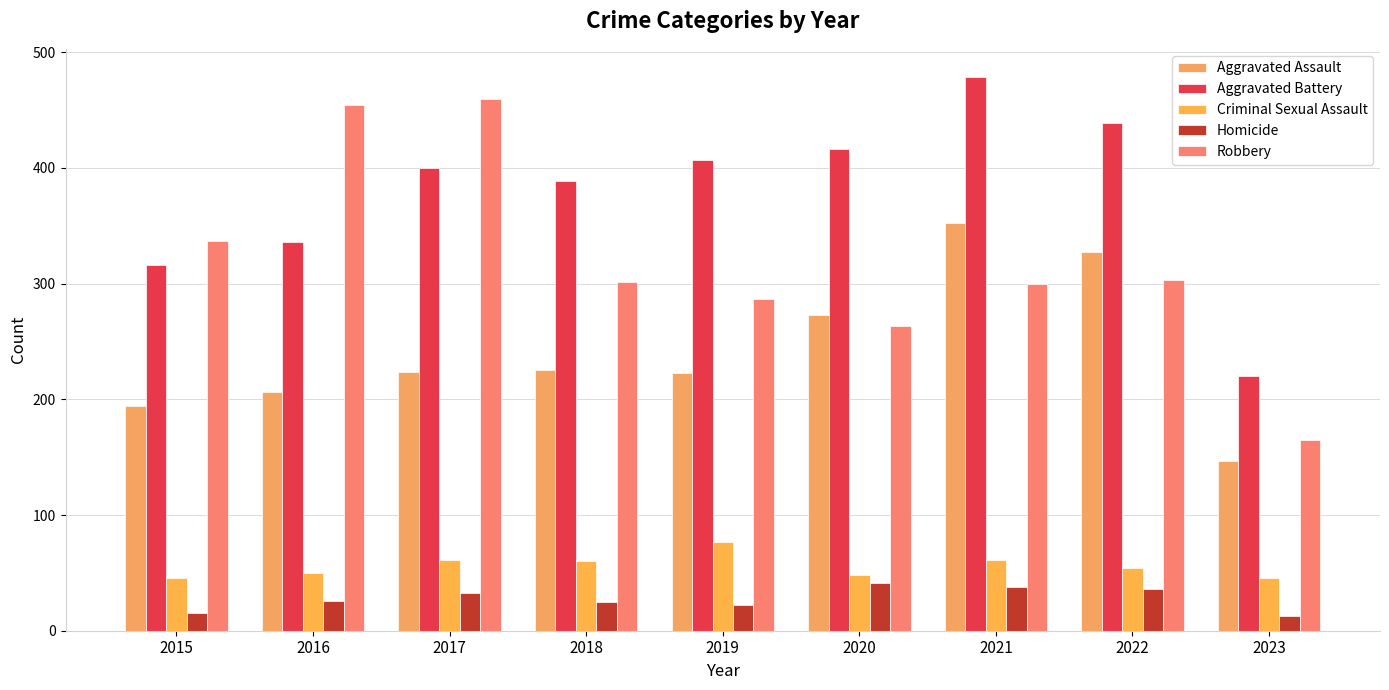

Reading left to right, extract all data points from this chart.

Aggravated Assault: 2015=194	2016=206	2017=224	2018=225	2019=223	2020=273	2021=352	2022=327	2023=147
Aggravated Battery: 2015=316	2016=336	2017=400	2018=389	2019=407	2020=416	2021=479	2022=439	2023=220
Criminal Sexual Assault: 2015=46	2016=50	2017=61	2018=60	2019=77	2020=48	2021=61	2022=54	2023=46
Homicide: 2015=15	2016=26	2017=33	2018=25	2019=22	2020=41	2021=38	2022=36	2023=13
Robbery: 2015=337	2016=454	2017=460	2018=301	2019=287	2020=263	2021=300	2022=303	2023=165